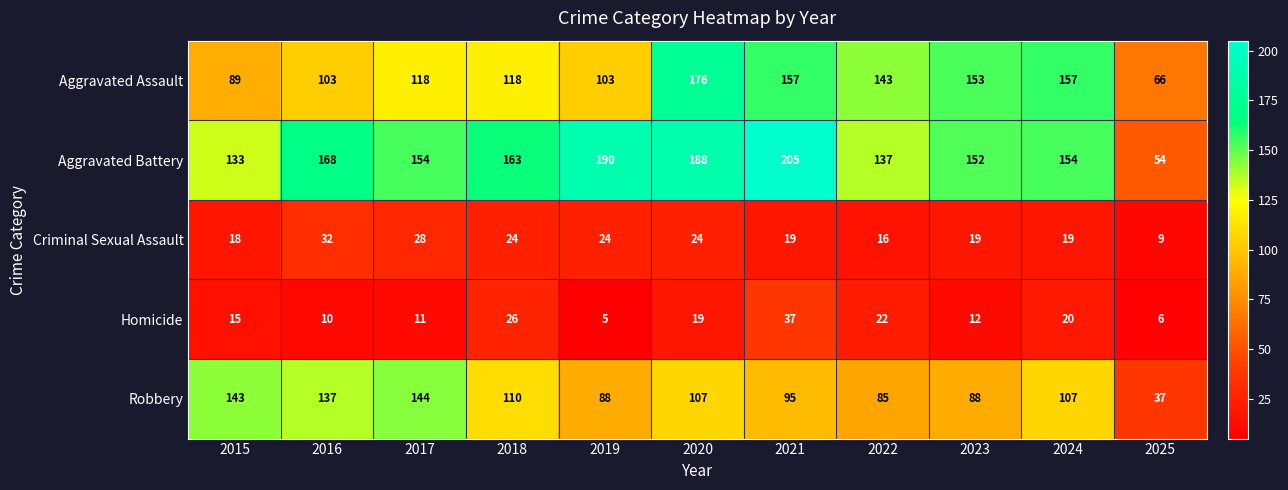

Which series changed the most between 2020 and 2023?

Aggravated Battery